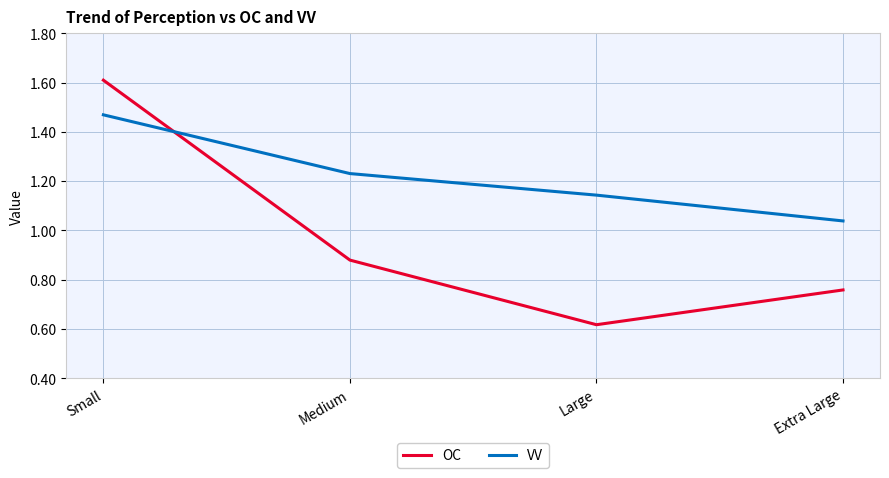

At how many categories does at least one series exceed 1?

4